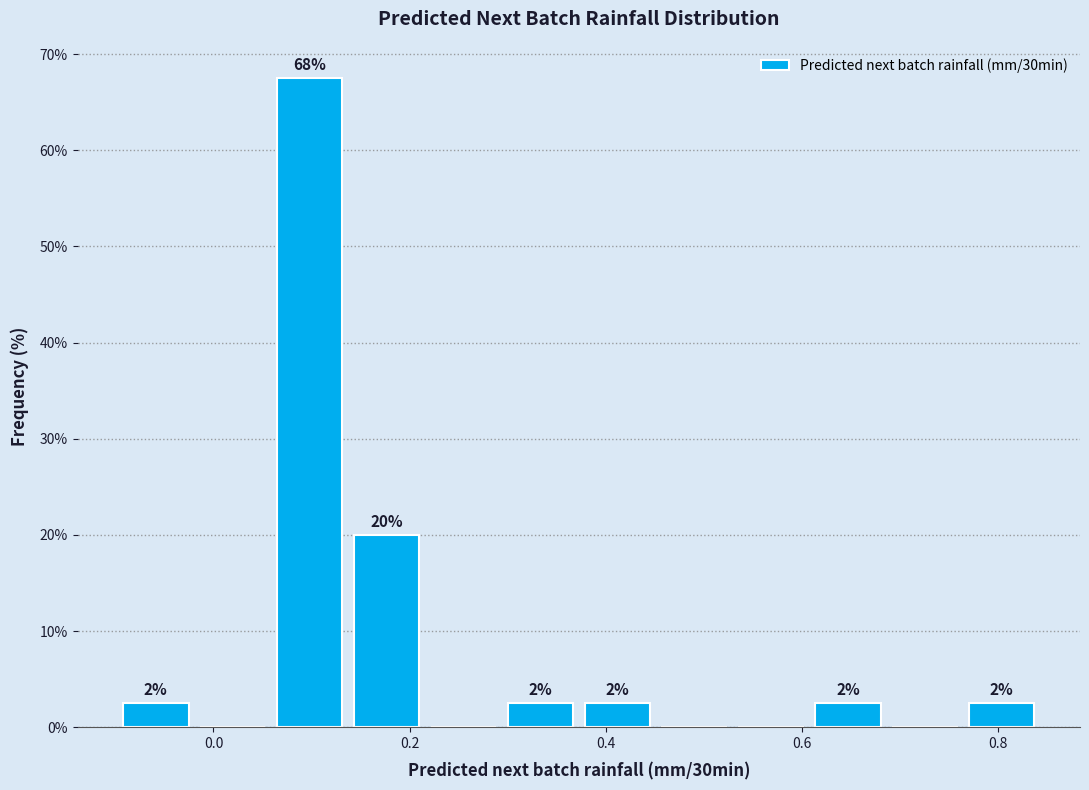

Around what value on the x-axis is the tallest bar? Give the approximate position of its centre, as read against the axis.

0.10